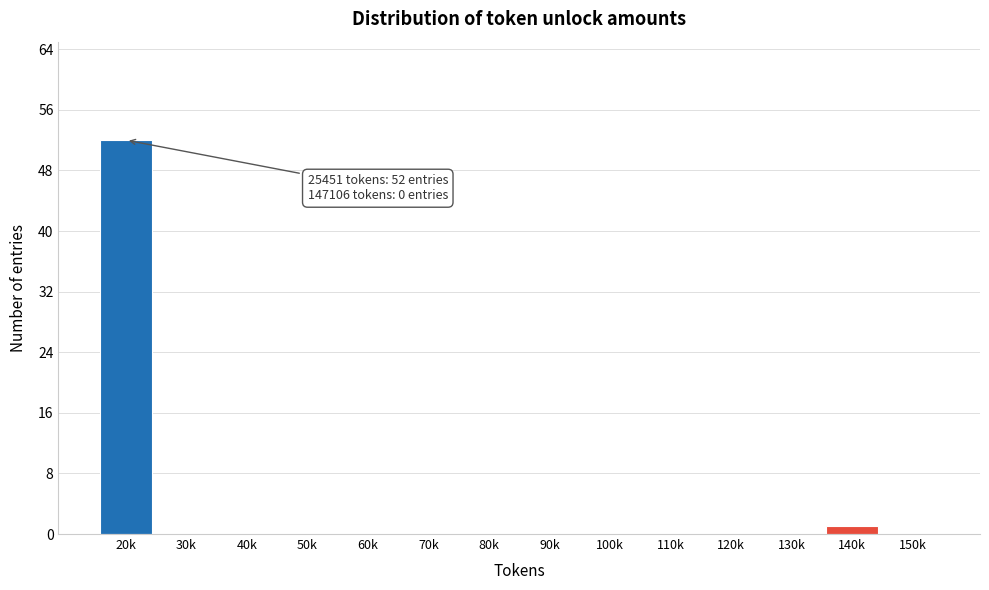

Reading left to right, transcribe all the data shown in this chart.

20k=52	30k=0	40k=0	50k=0	60k=0	70k=0	80k=0	90k=0	100k=0	110k=0	120k=0	130k=0	140k=1	150k=0